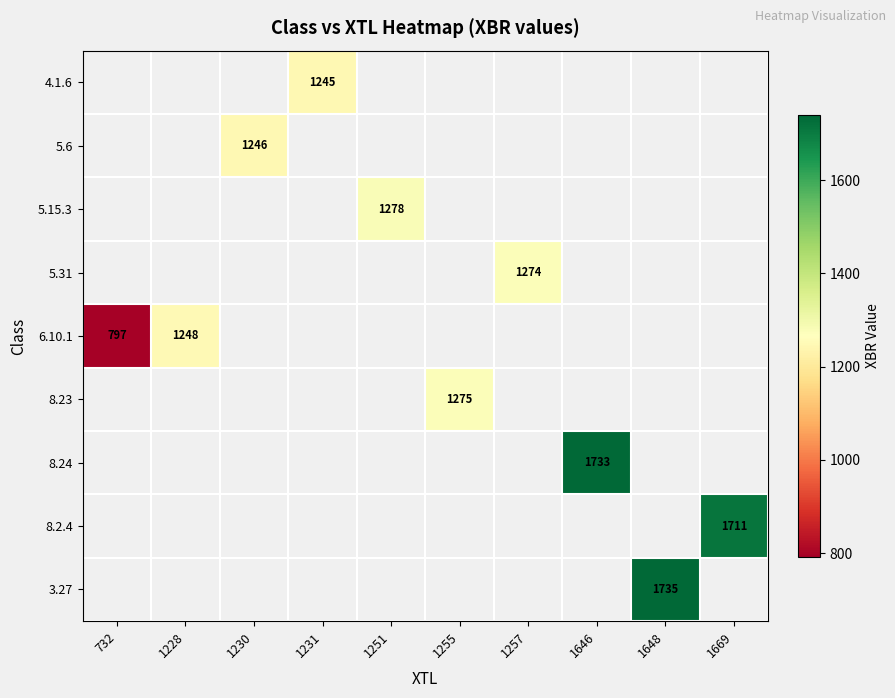

How many positive values does the 6.10.1 series have?

2